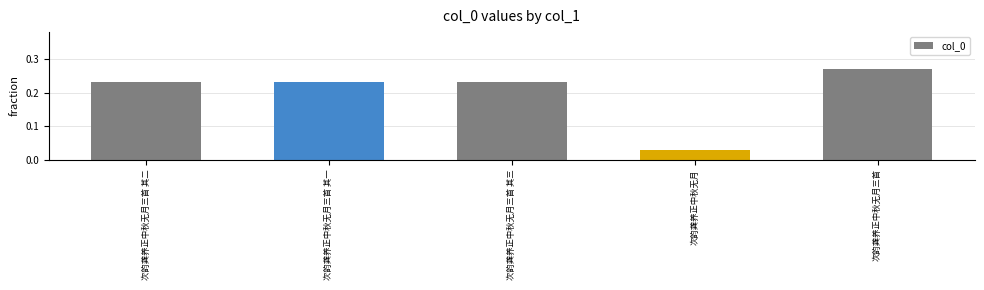

Between 次韵龚养正中秋无月三首 其一 and 次韵龚养正中秋无月, which is larger?

次韵龚养正中秋无月三首 其一